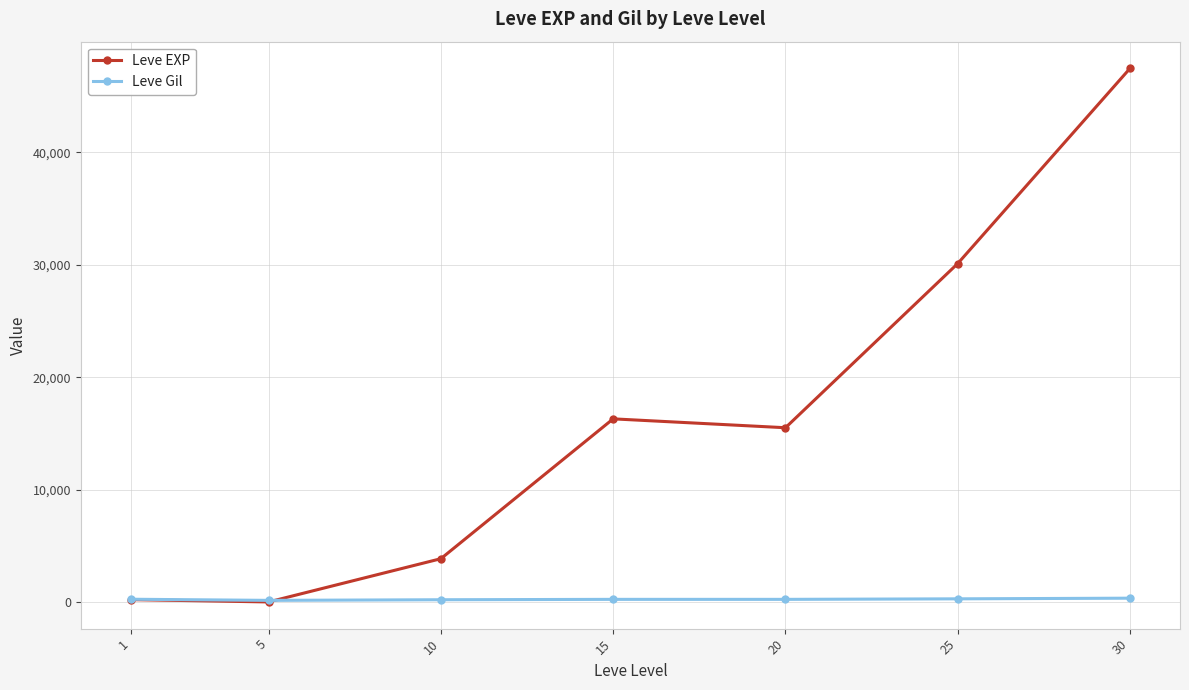

List the series in order of their peak value, lowest first.

Leve Gil, Leve EXP